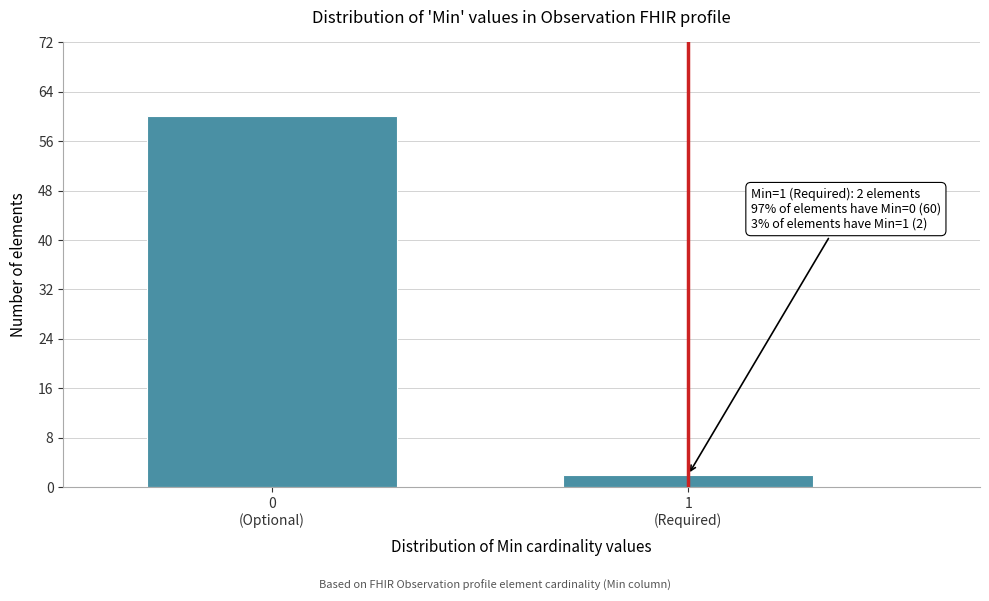

Reading left to right, transcribe all the data shown in this chart.

60	2